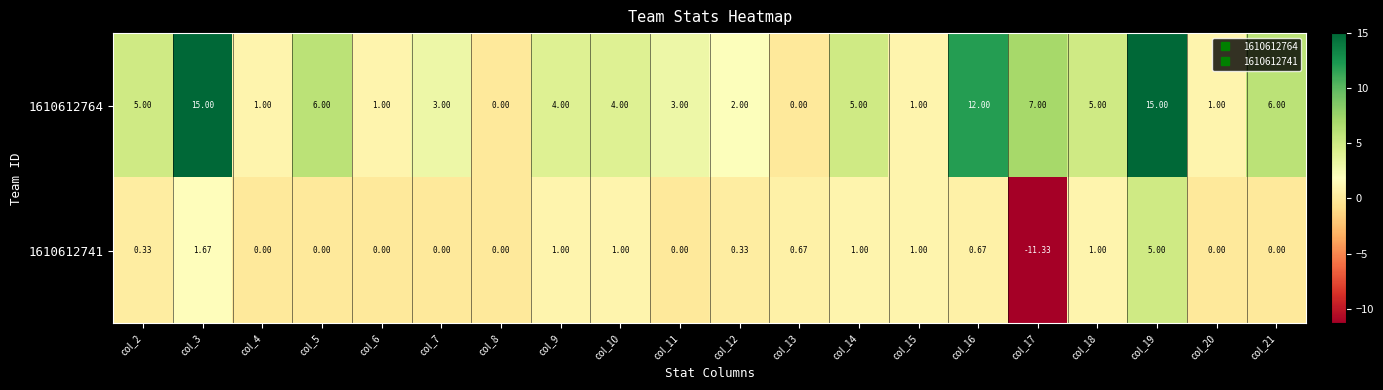

At col_4, list the series in order from largest to smallest.

1610612764, 1610612741